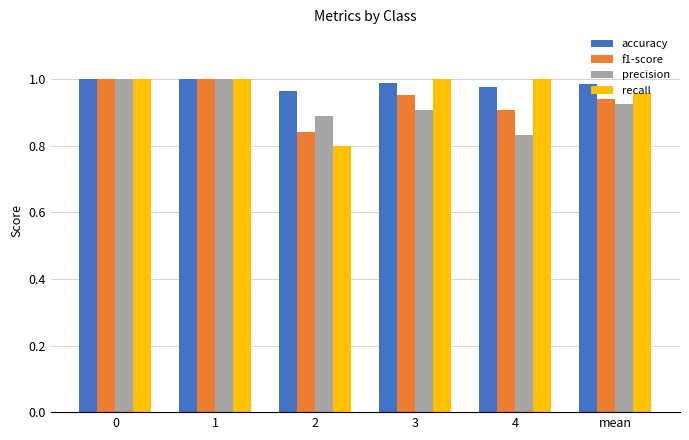

What are all the series names shown in the legend?

accuracy, f1-score, precision, recall